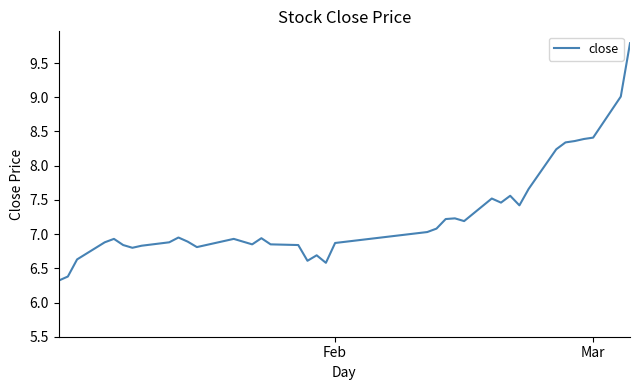

What is the smallest value displayed?

6.3